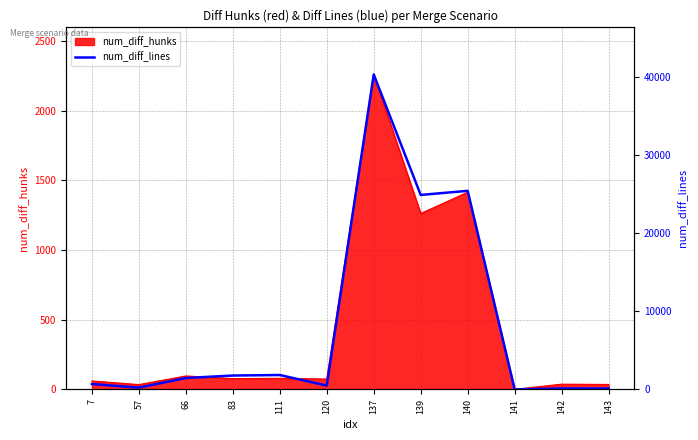

Where is the first local minimum?

57